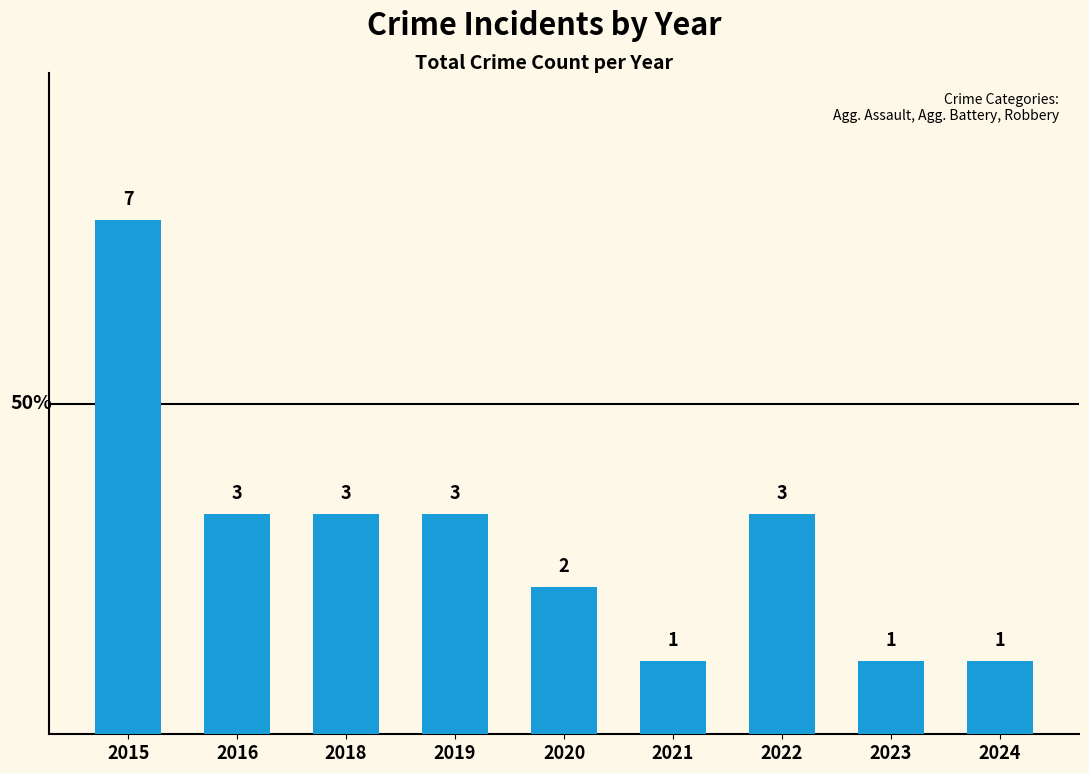

Reading left to right, list all the values displayed in this chart.

7	3	3	3	2	1	3	1	1